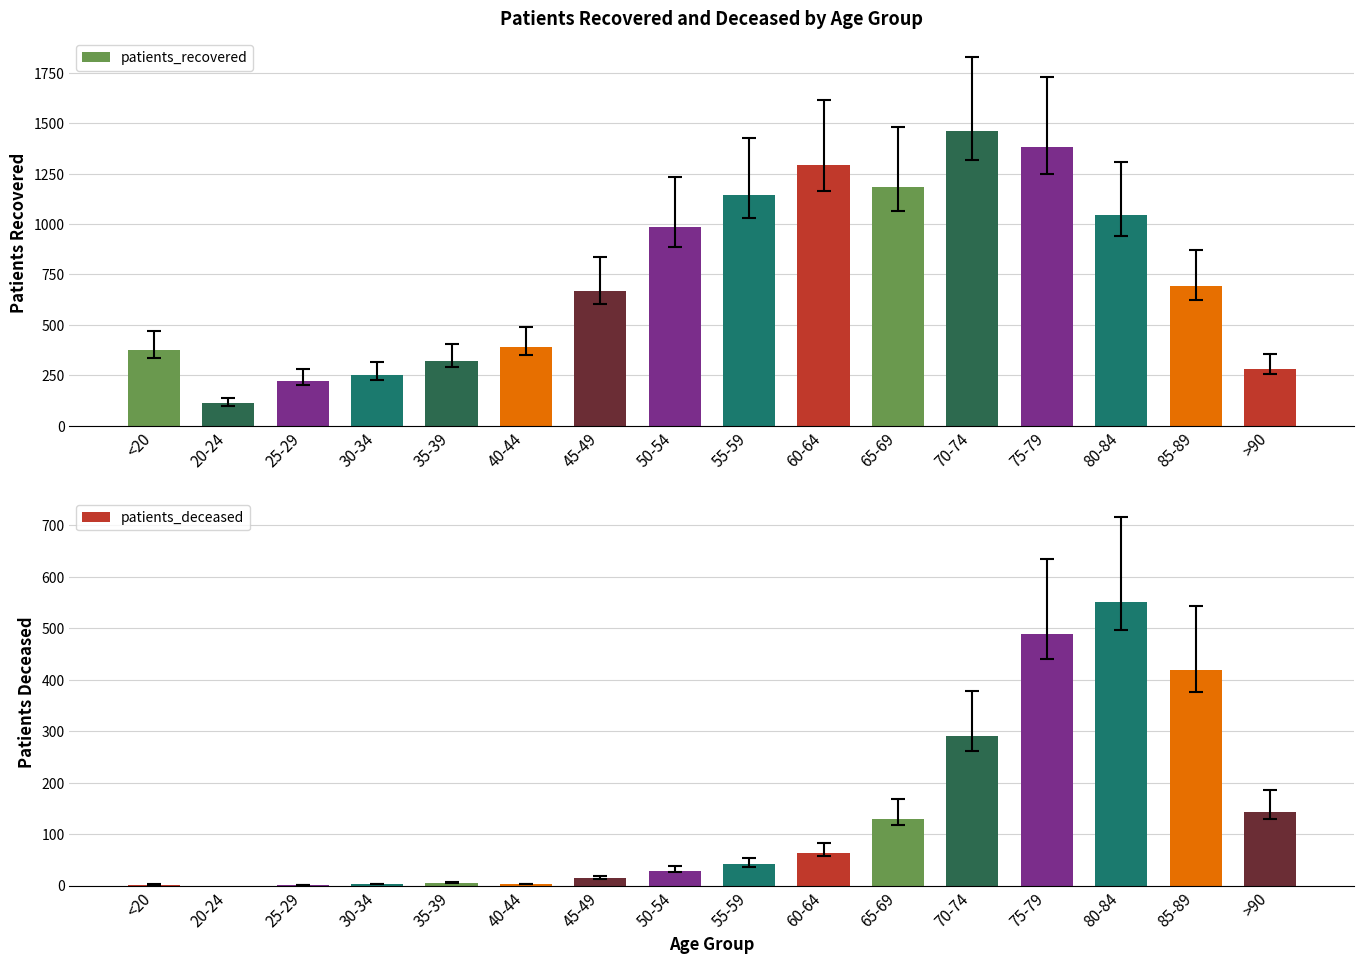

What is the sum of the patients_recovered values at 40-44 and 25-29?

615